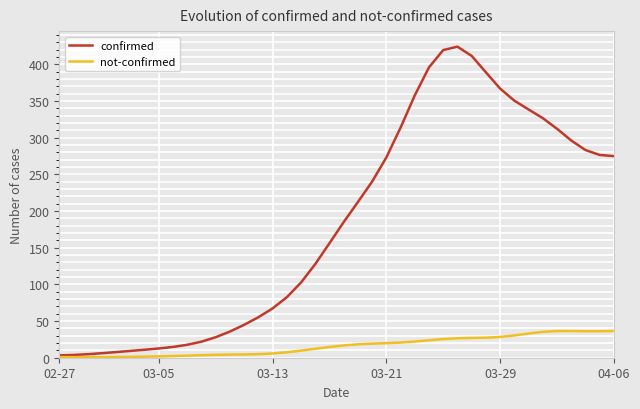

Which series has the largest range (max minus min)?

confirmed